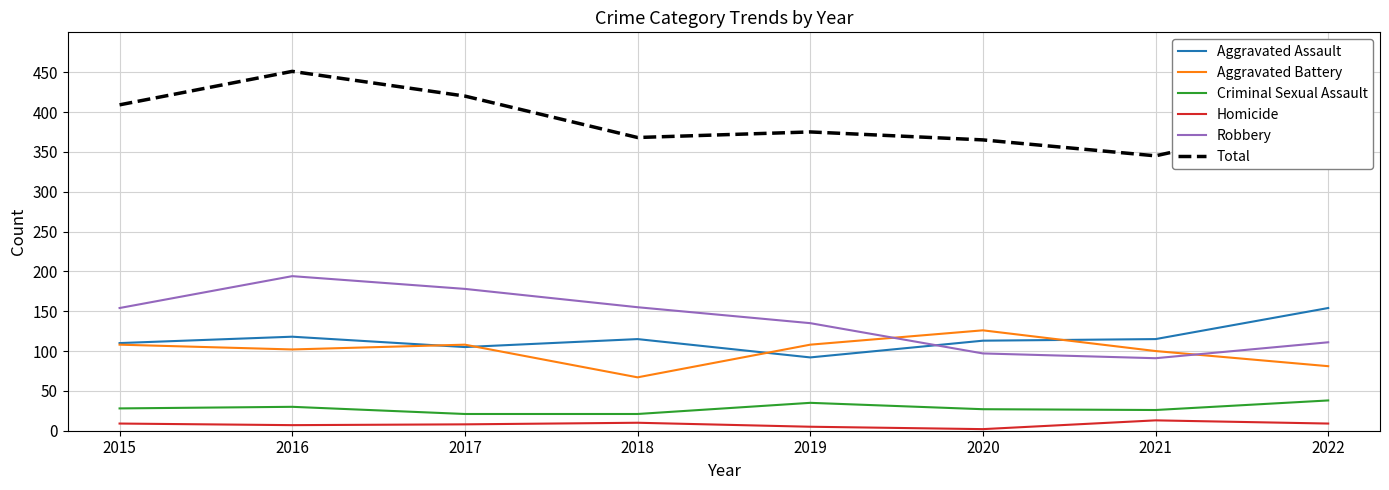

Is the value of Aggravated Battery at 2017 greater than the value of Criminal Sexual Assault at 2020?

Yes